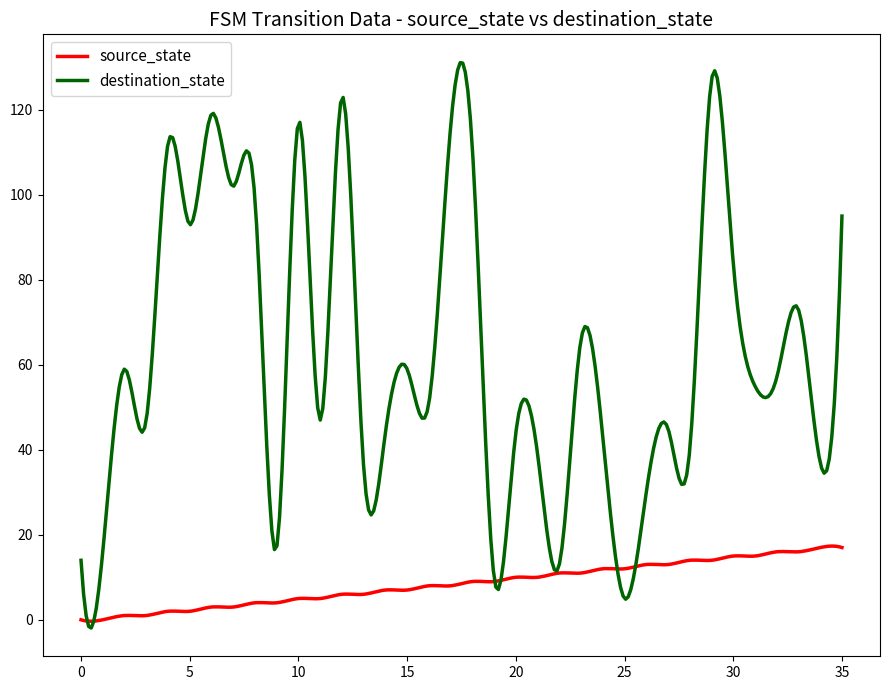

Does the chart have visible grid lines?

No